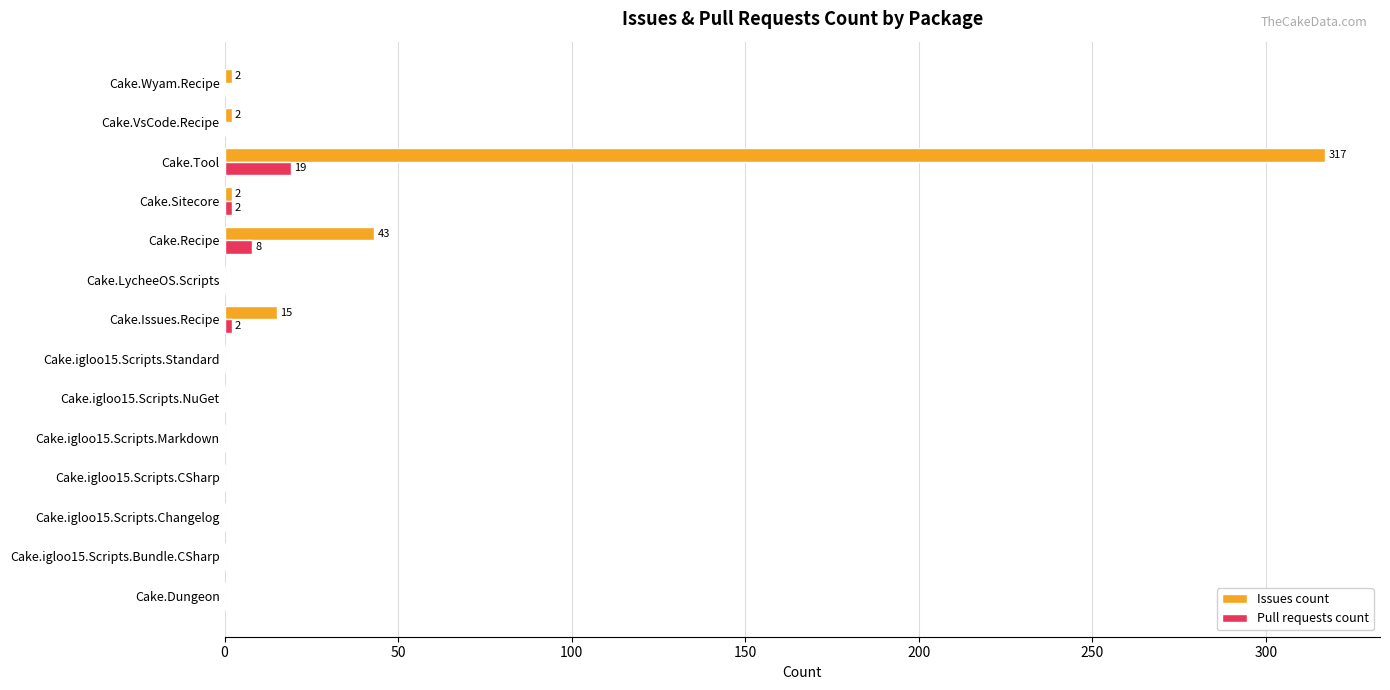

At which label is Issues count closest to 158?

Cake.Recipe